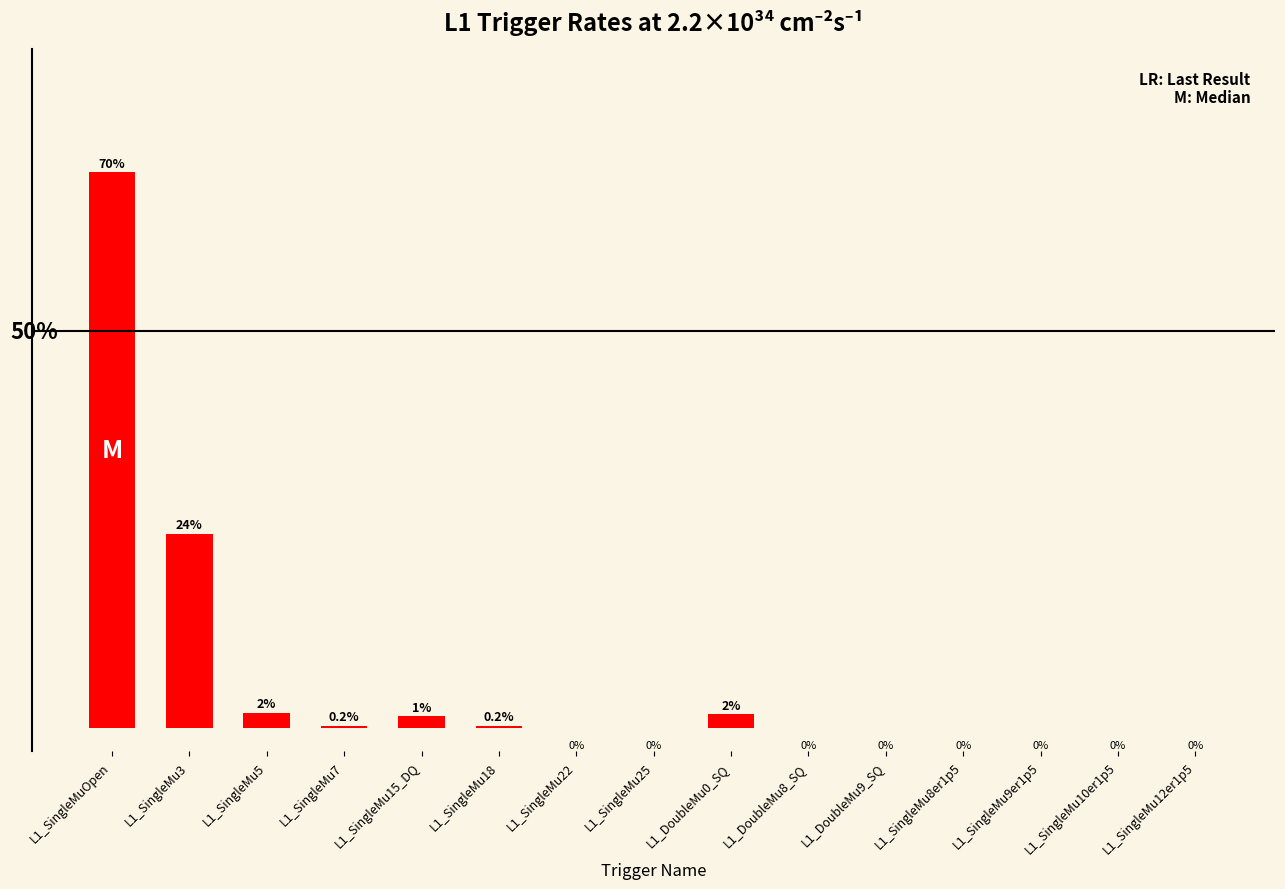

Between L1_SingleMu3 and L1_SingleMu12er1p5, which is larger?

L1_SingleMu3